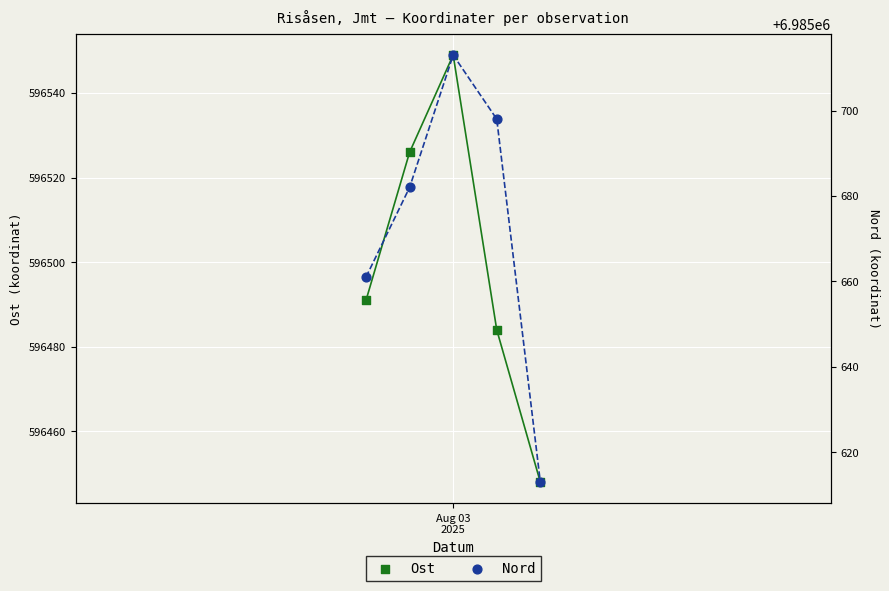

What are all the series names shown in the legend?

Ost, Nord